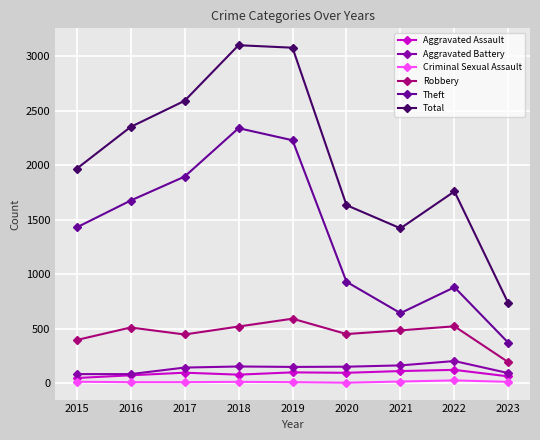

Reading left to right, list all the values displayed in this chart.

Aggravated Assault: 2015=46	2016=71	2017=95	2018=77	2019=98	2020=94	2021=110	2022=121	2023=61
Aggravated Battery: 2015=82	2016=82	2017=142	2018=152	2019=148	2020=150	2021=162	2022=202	2023=91
Criminal Sexual Assault: 2015=12	2016=8	2017=8	2018=11	2019=8	2020=3	2021=14	2022=24	2023=11
Robbery: 2015=395	2016=510	2017=446	2018=519	2019=591	2020=450	2021=484	2022=521	2023=191
Theft: 2015=1429	2016=1676	2017=1896	2018=2341	2019=2230	2020=930	2021=642	2022=880	2023=369
Total: 2015=1968	2016=2352	2017=2592	2018=3103	2019=3080	2020=1634	2021=1421	2022=1760	2023=731